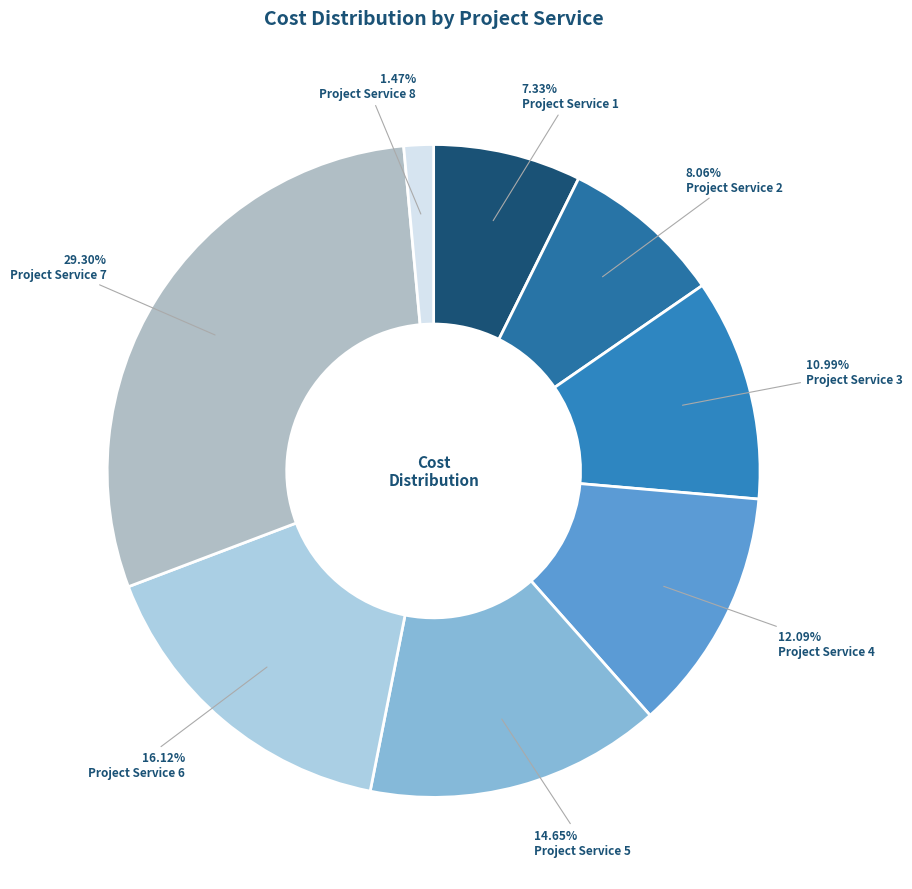

Count the number of slices in the pie.

8